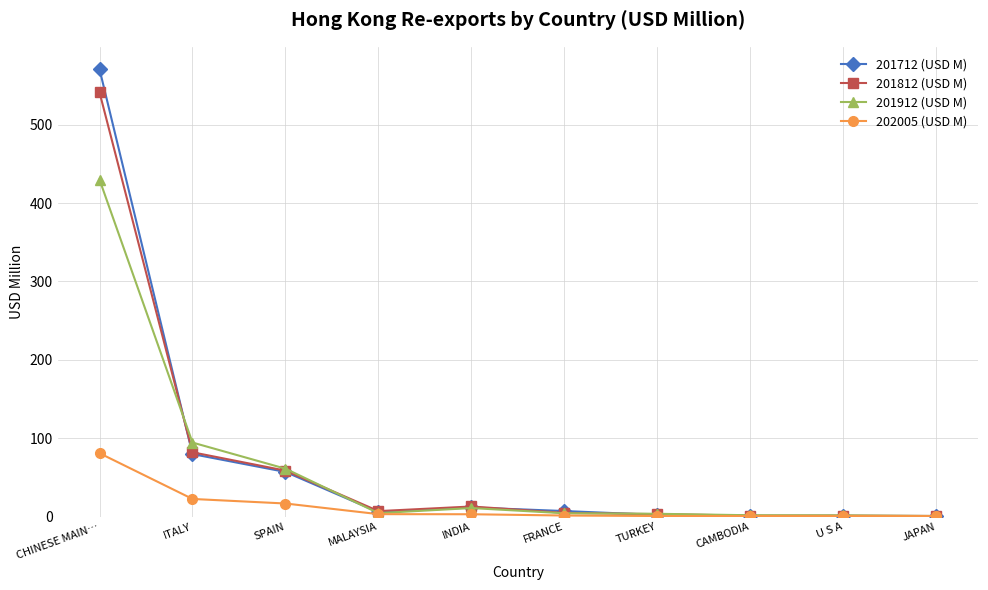

What is the approximate value of 202005 (USD M) at SPAIN?

16.7